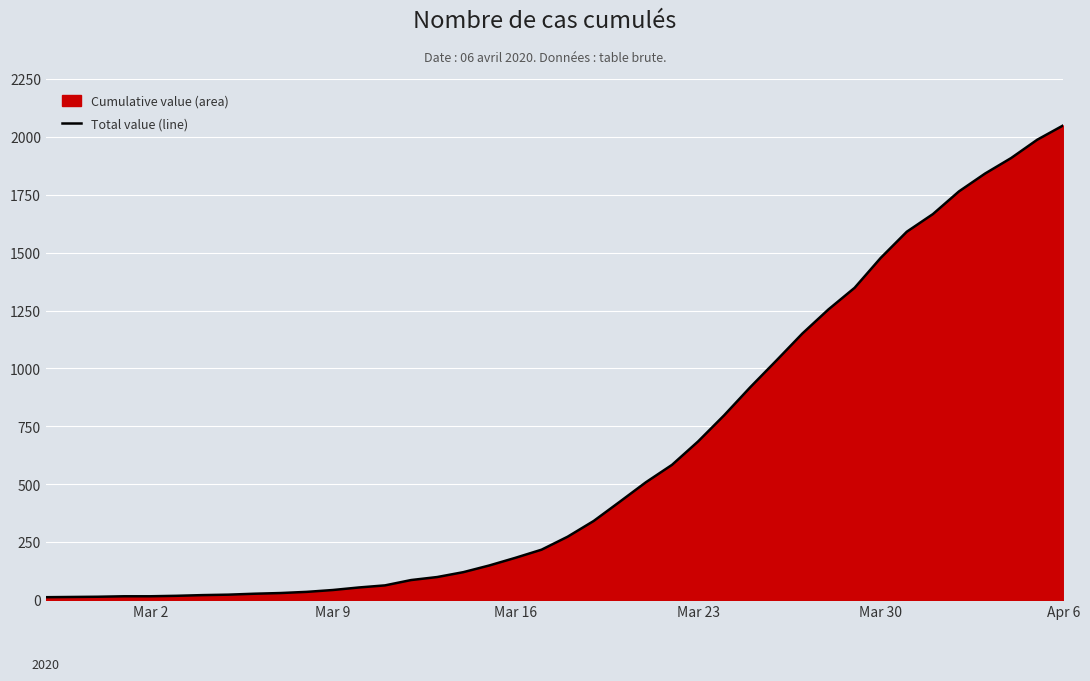

Does the chart display data point markers on the line(s)?

No